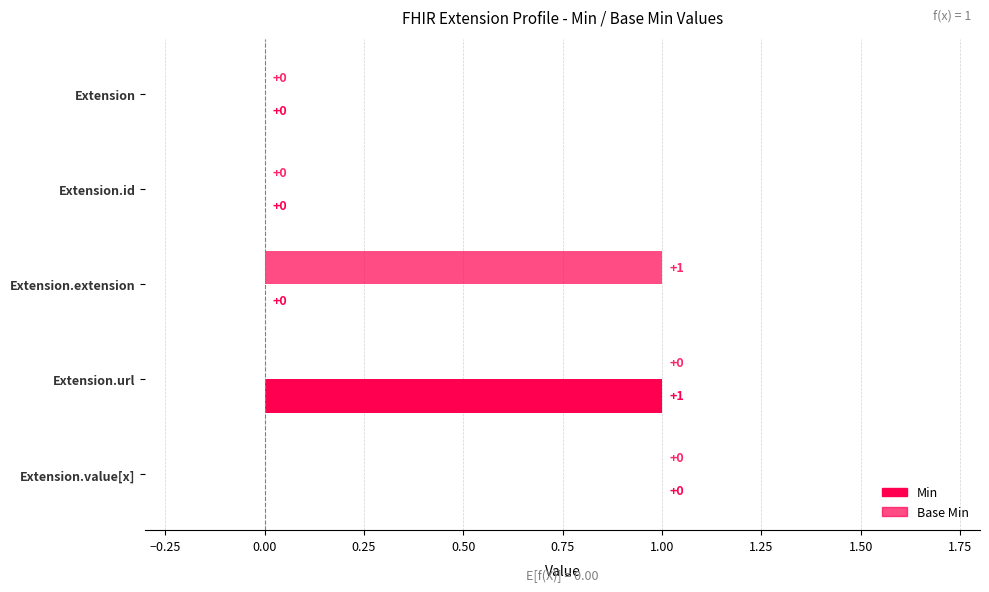

Which series has the largest total across all categories?

Min